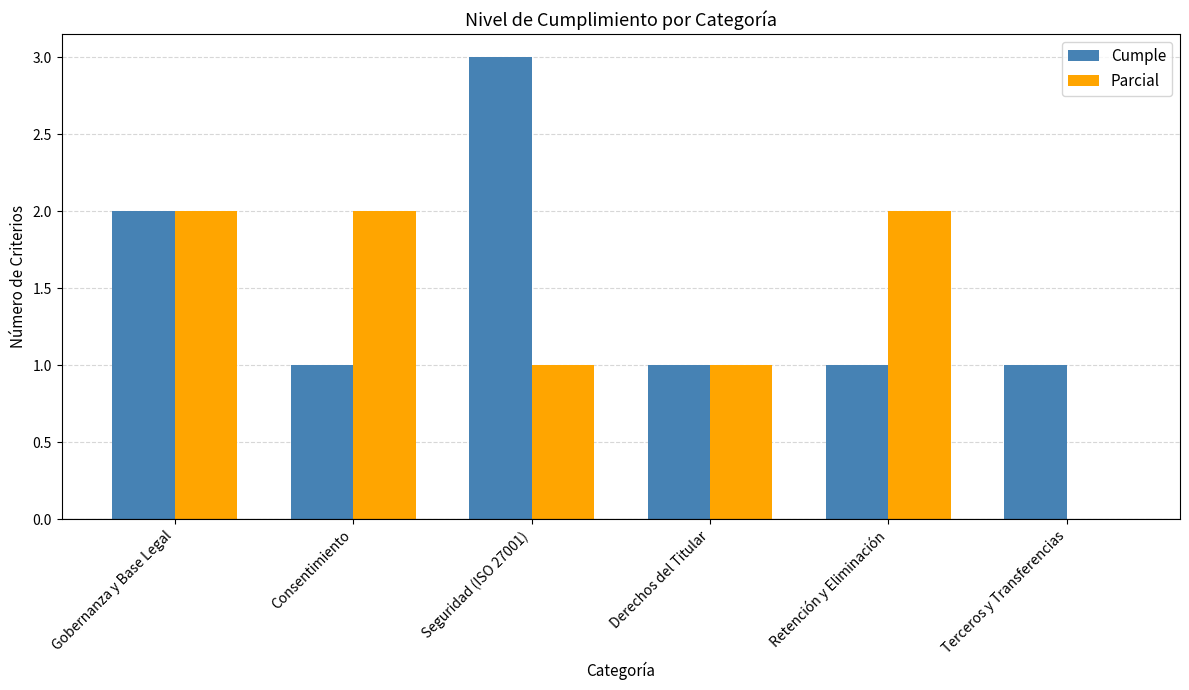

Between Consentimiento and Terceros y Transferencias, which series saw the biggest shift?

Parcial